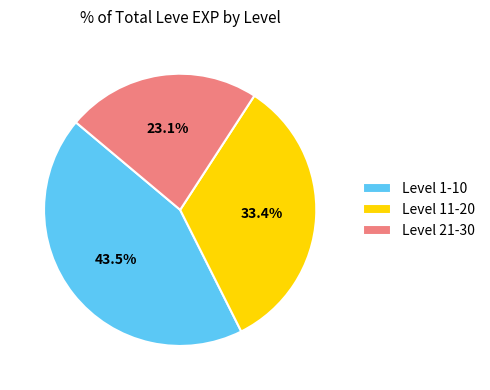

Approximately how many times larger is the value at Level 11-20 compared to Level 21-30?

1.4